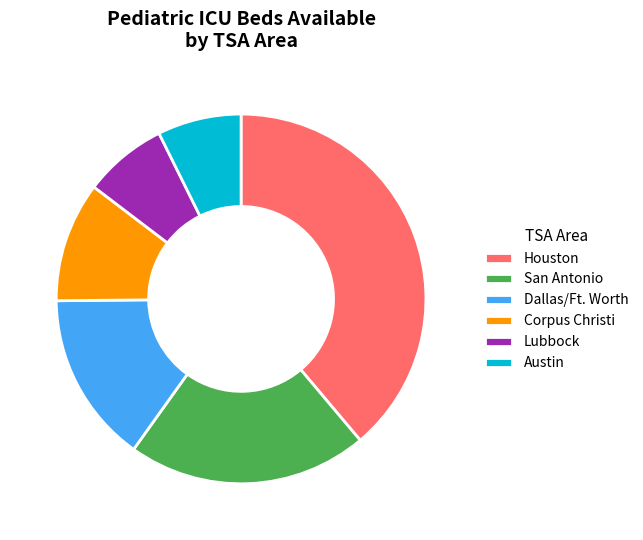

Which category has the biggest portion of the pie?

Houston